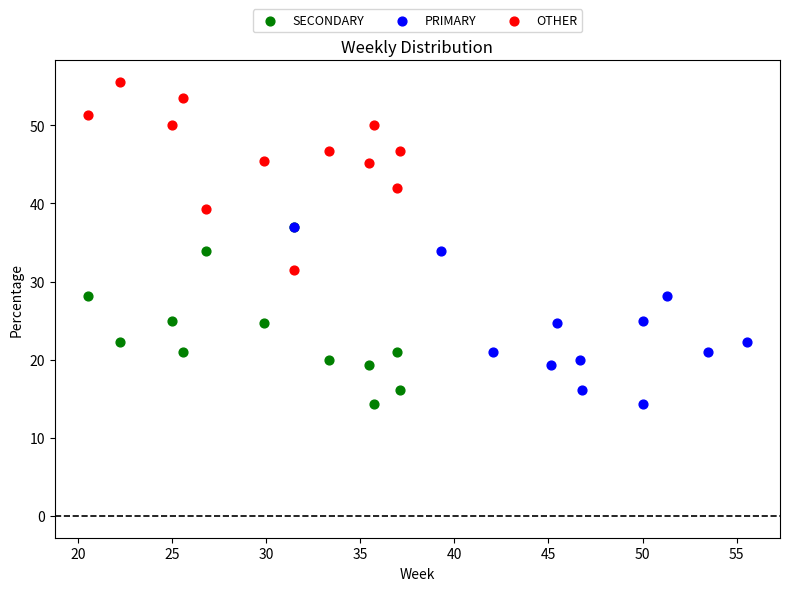

Which series reaches the maximum Y coordinate?

OTHER